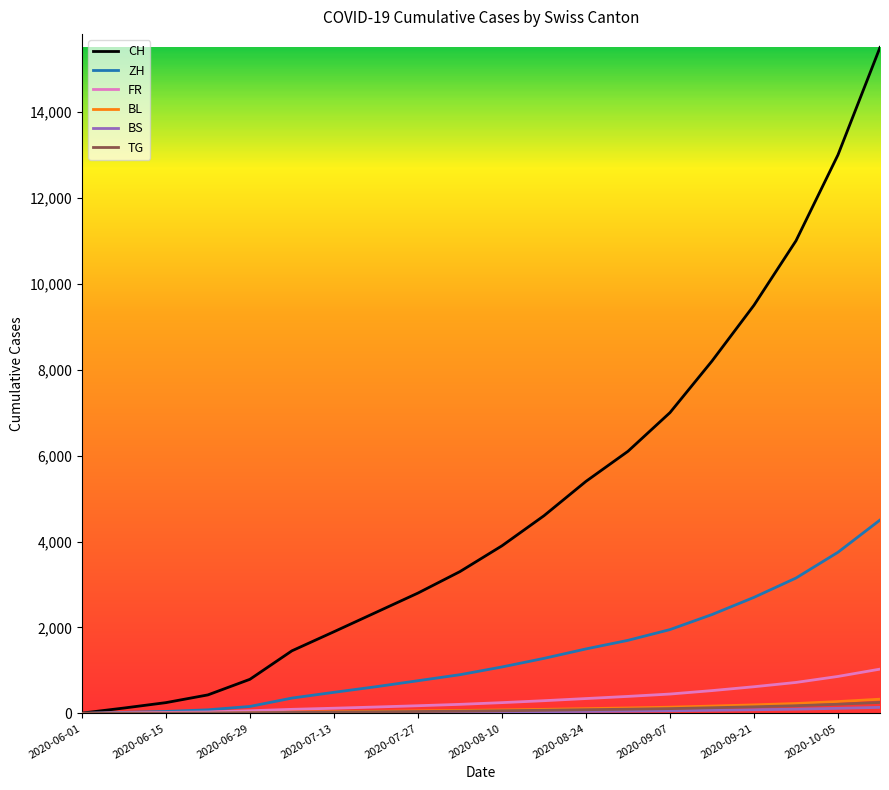

Which series has the largest total across all categories?

CH